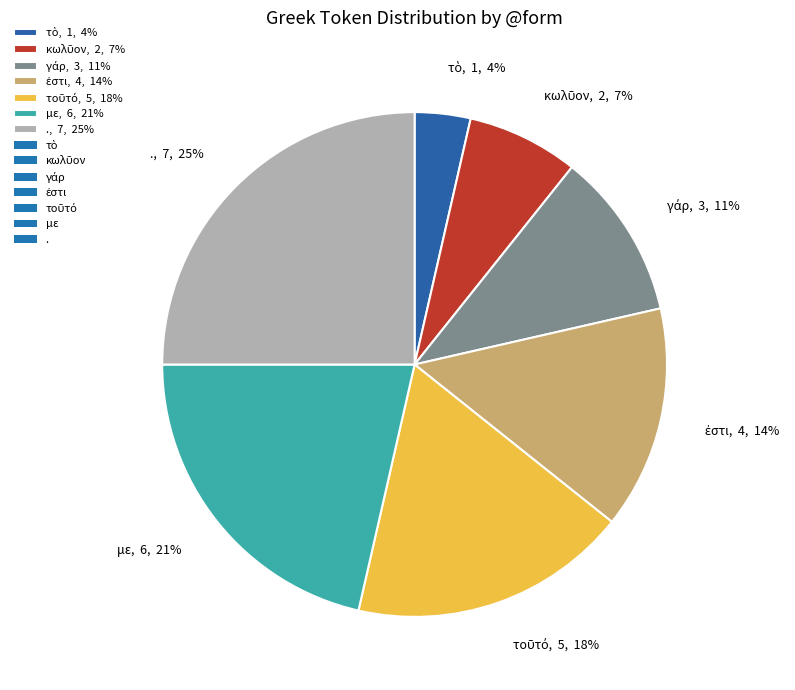

To the nearest percent, what portion does με represent?

21%